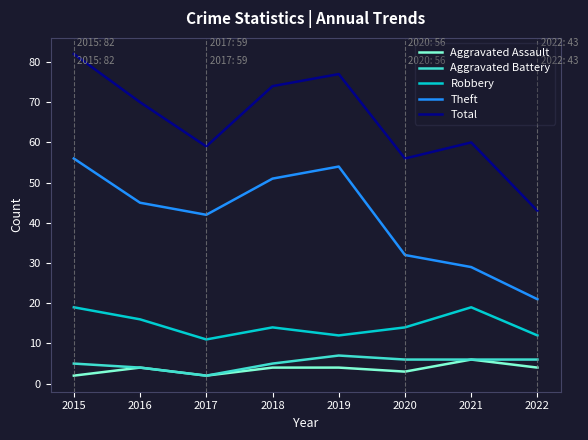

Between 2015 and 2021, which series saw the biggest shift?

Theft